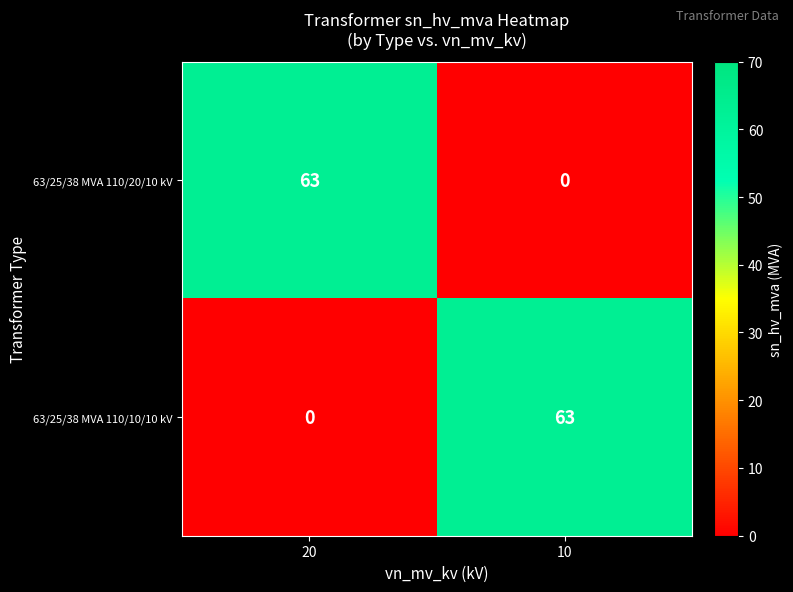

What is the total value across all series at 20?

63